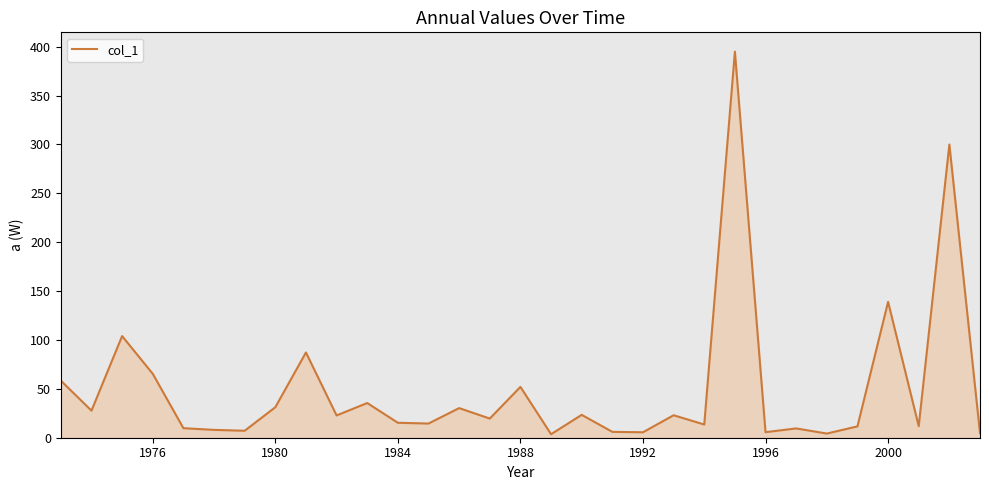

What is the difference between the maximum and minimum values?

391.4